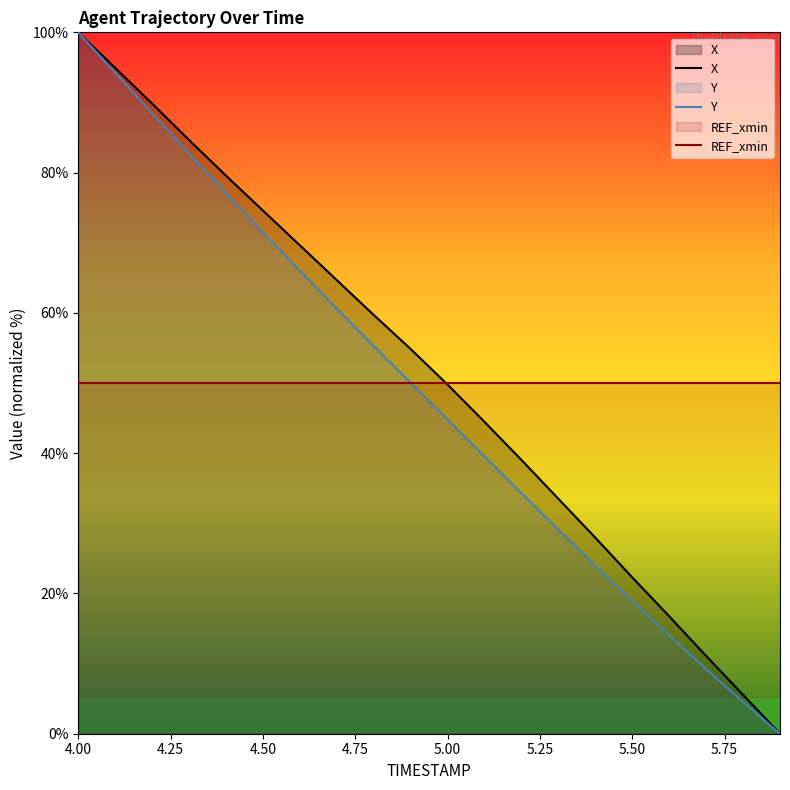

Reading left to right, extract all data points from this chart.

X: 100.0	94.9	89.8	84.6	79.6	74.6	69.6	64.7	59.7	54.8	49.8	44.5	39.0	33.5	27.9	22.3	16.7	11.1	5.5	0.0
Y: 100.0	94.2	88.5	82.7	77.1	71.5	66.0	60.6	55.3	50.0	44.8	39.5	34.3	29.1	24.0	18.9	14.0	9.2	4.5	0.0
REF_xmin: 50.0	50.0	50.0	50.0	50.0	50.0	50.0	50.0	50.0	50.0	50.0	50.0	50.0	50.0	50.0	50.0	50.0	50.0	50.0	50.0